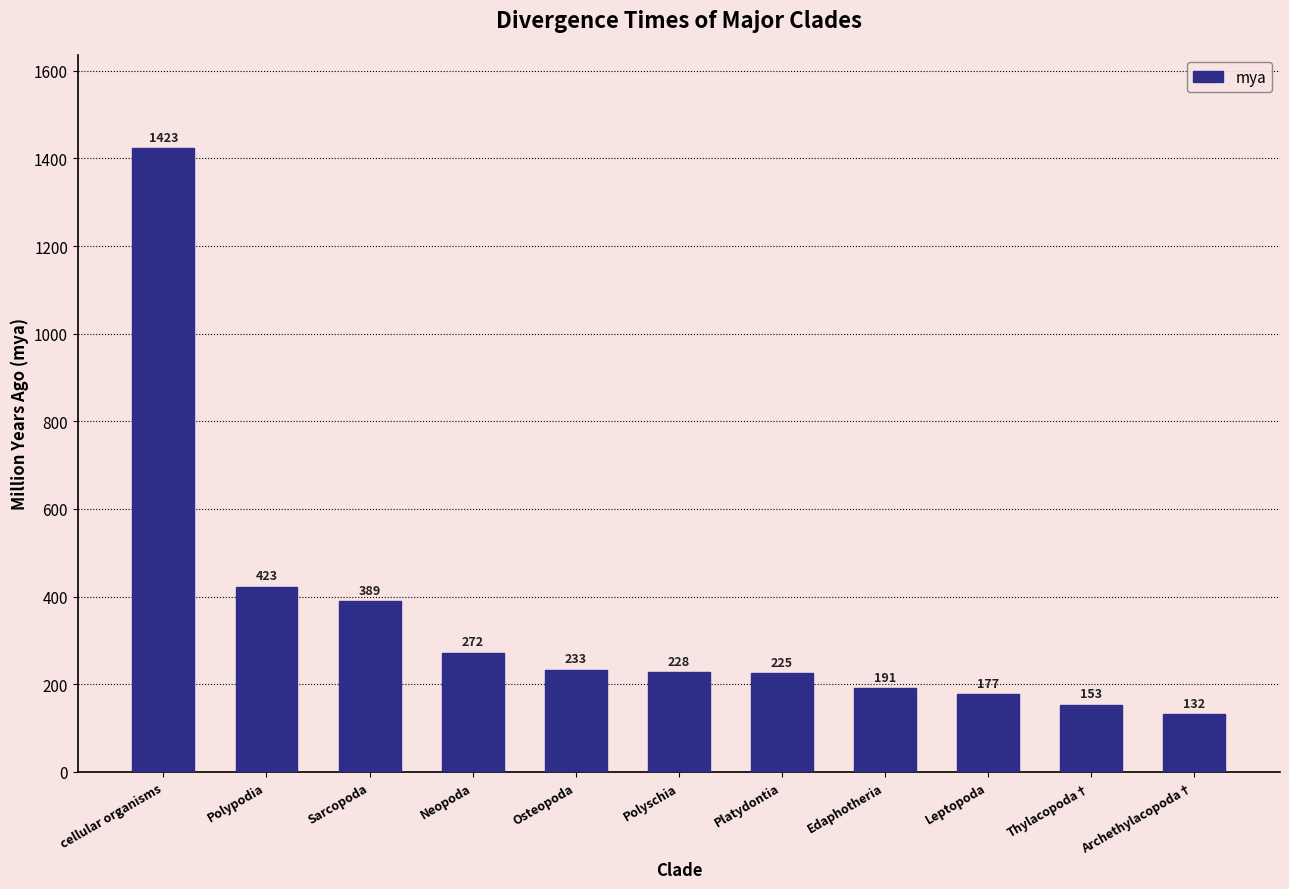

What is the sum of the values at Leptopoda and Polyschia?

405